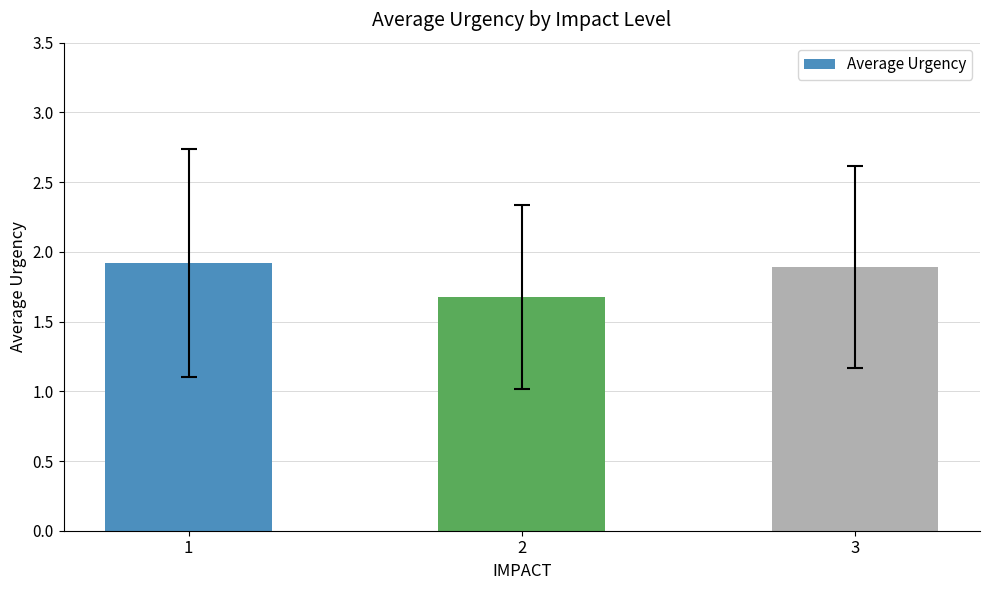

How many bars are there in total?

3